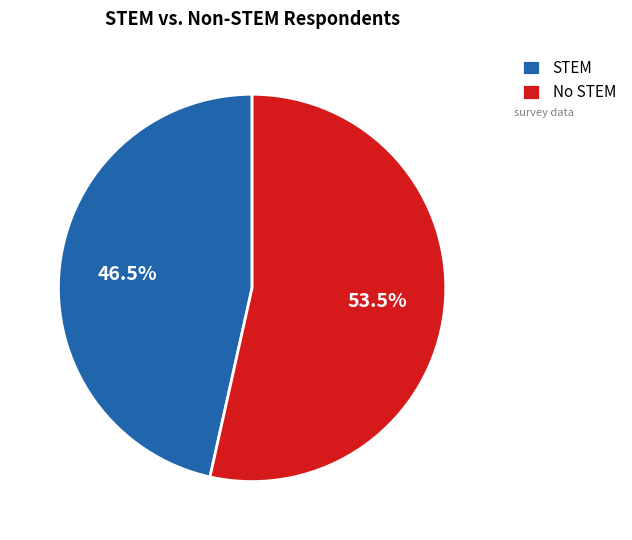

Which has a higher value, No STEM or STEM?

No STEM